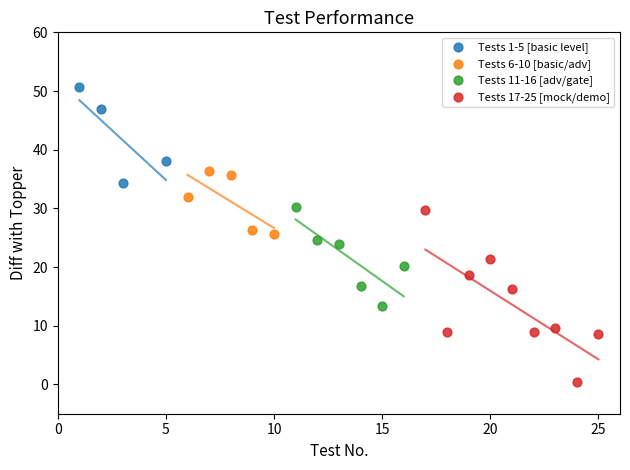

Which series contains the lowest Y value?

Tests 17-25 [mock/demo]